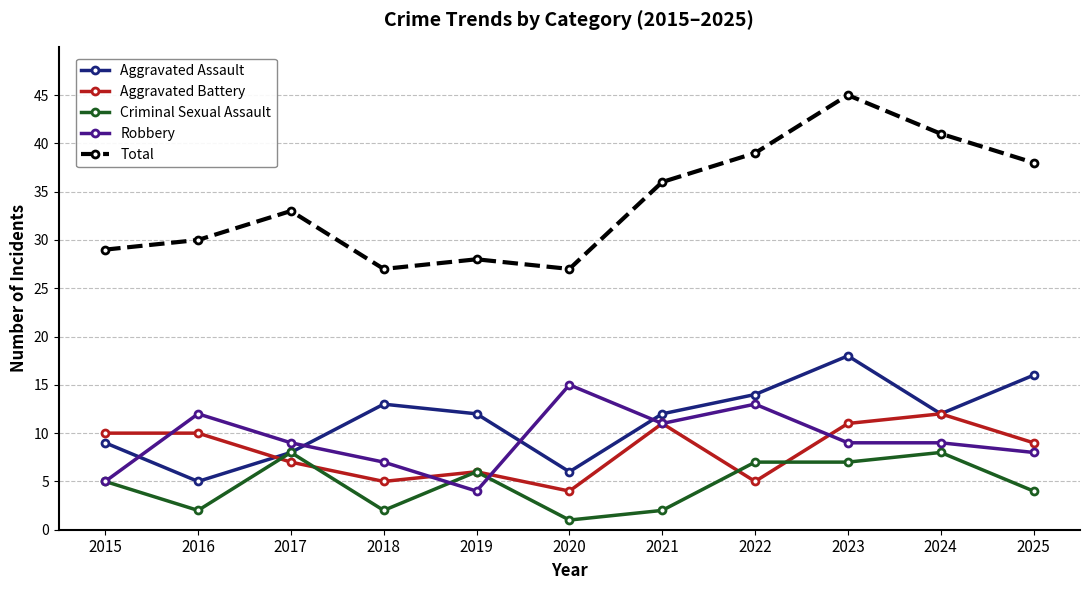

True or false: Criminal Sexual Assault and Total intersect in this chart.

False